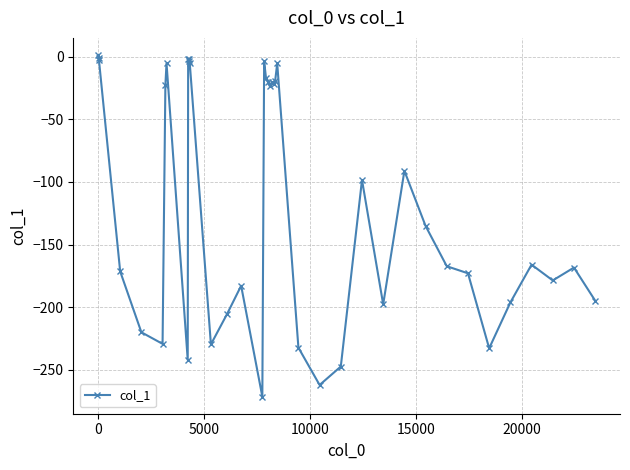

True or false: there are more than 1 points higher than both neighbors.

True